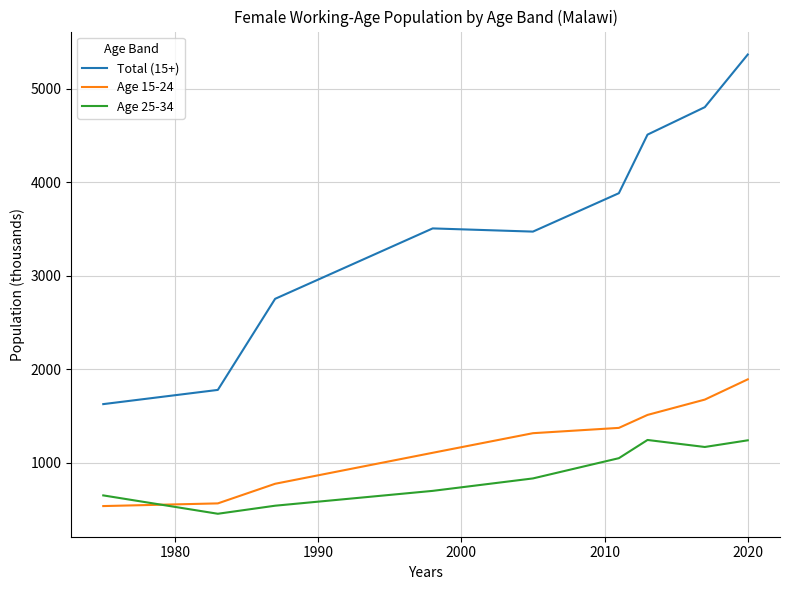

List the series in order of their peak value, lowest first.

Age 25-34, Age 15-24, Total (15+)